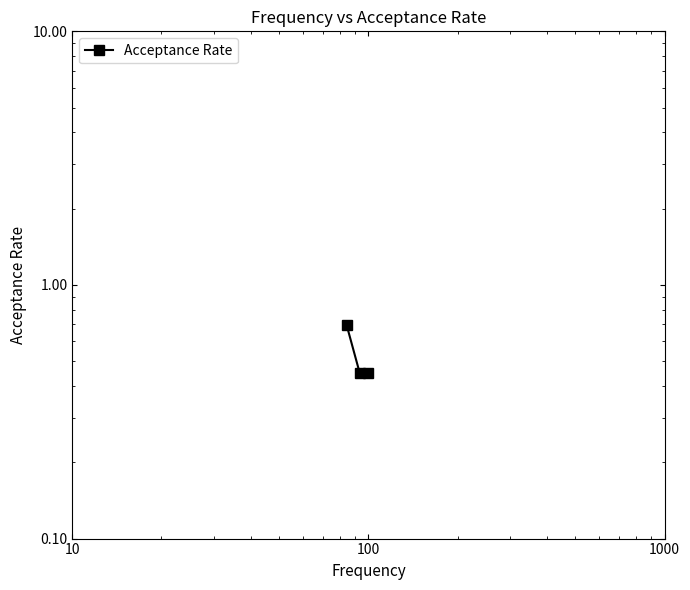

What is the minimum value shown in the chart?

0.4